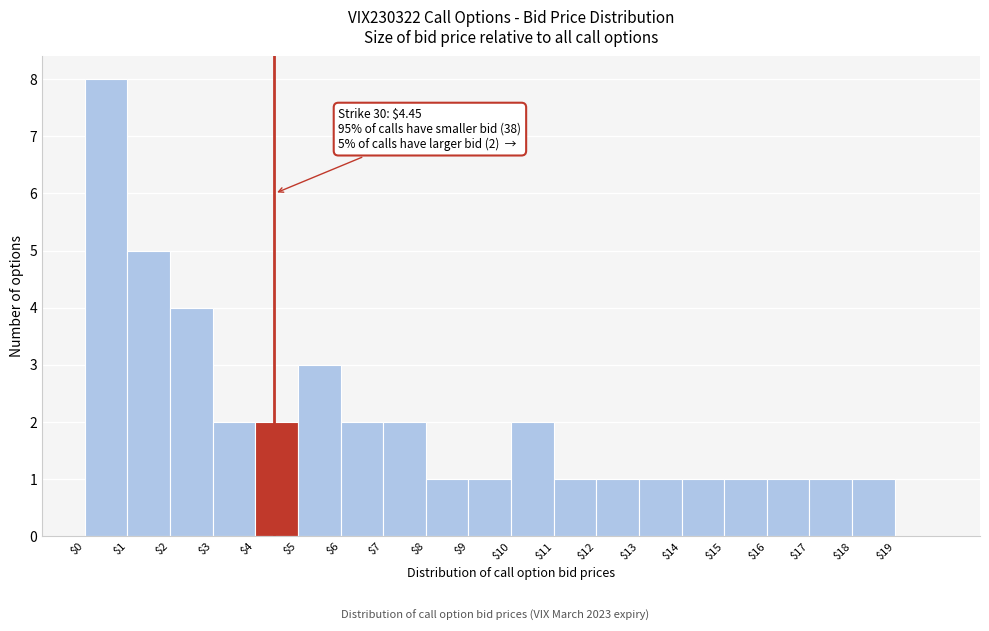

Over which range of the x-axis is the bar tallest?

0 to 1